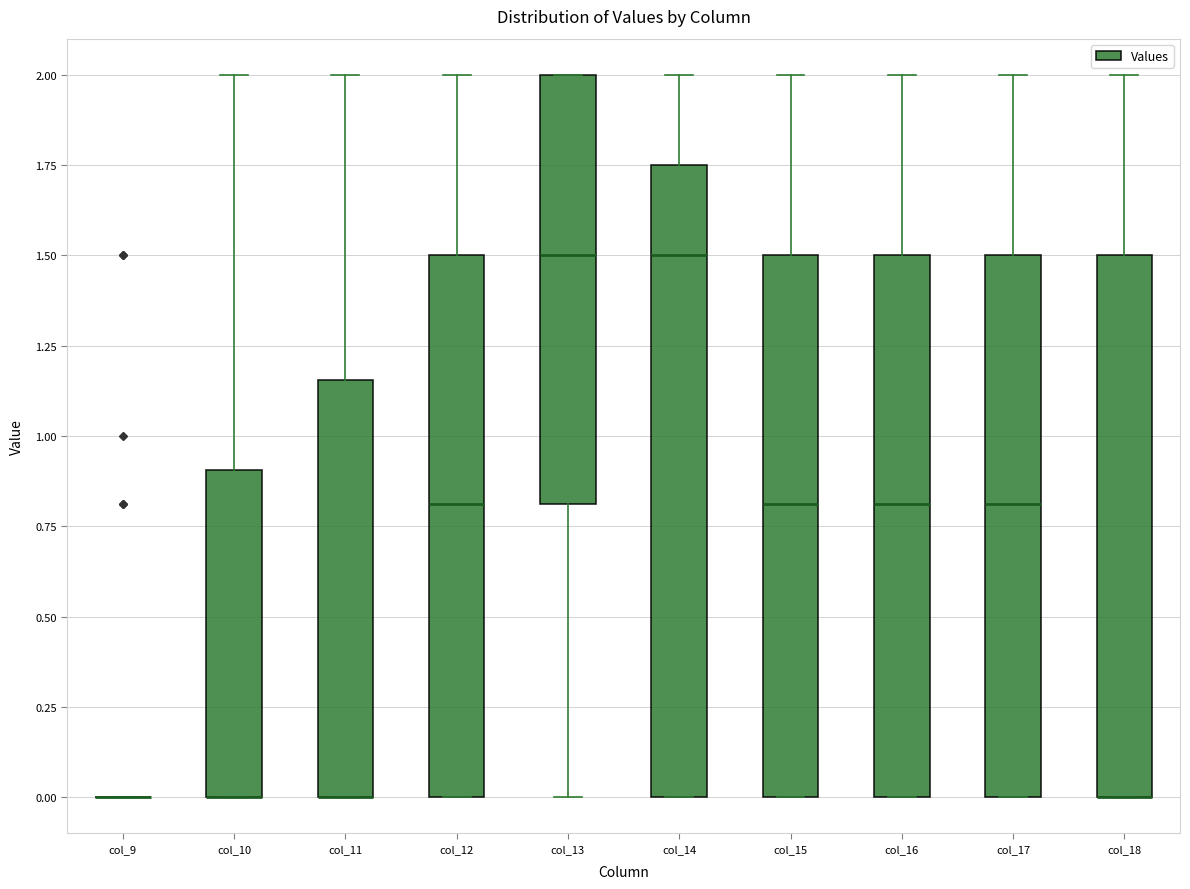

Reading left to right, read every box against the y-axis: the position of its median line, the range the box covers, and the ends of its whiskers. The values are not printed on the chart, so give them approximately, as read against the axis.

col_9: box collapsed to a line at 0.00, whiskers 0.00 to 0.00
col_10: median 0.00 (drawn on the box's lower edge), box 0.00 to 0.90, whiskers 0.00 to 2.00
col_11: median 0.00 (drawn on the box's lower edge), box 0.00 to 1.15, whiskers 0.00 to 2.00
col_12: median 0.80, box 0.00 to 1.50, whiskers 0.00 to 2.00
col_13: median 1.50, box 0.80 to 2.00, whiskers 0.00 to 2.00
col_14: median 1.50, box 0.00 to 1.75, whiskers 0.00 to 2.00
col_15: median 0.80, box 0.00 to 1.50, whiskers 0.00 to 2.00
col_16: median 0.80, box 0.00 to 1.50, whiskers 0.00 to 2.00
col_17: median 0.80, box 0.00 to 1.50, whiskers 0.00 to 2.00
col_18: median 0.00 (drawn on the box's lower edge), box 0.00 to 1.50, whiskers 0.00 to 2.00